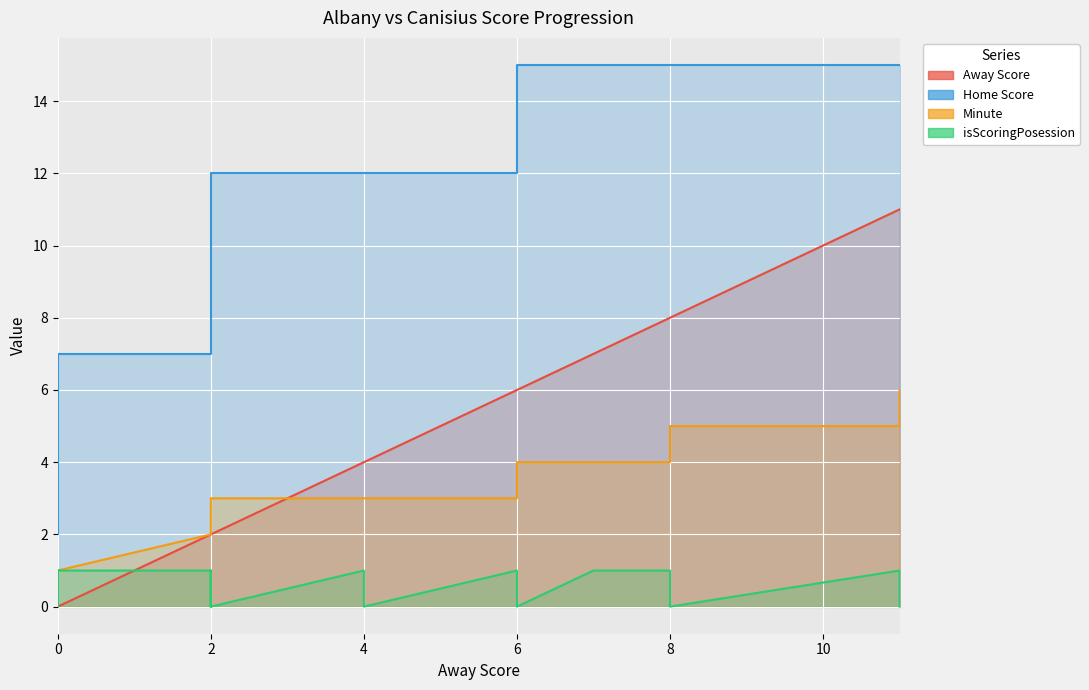

True or false: Home Score and Away Score cross at least once.

False